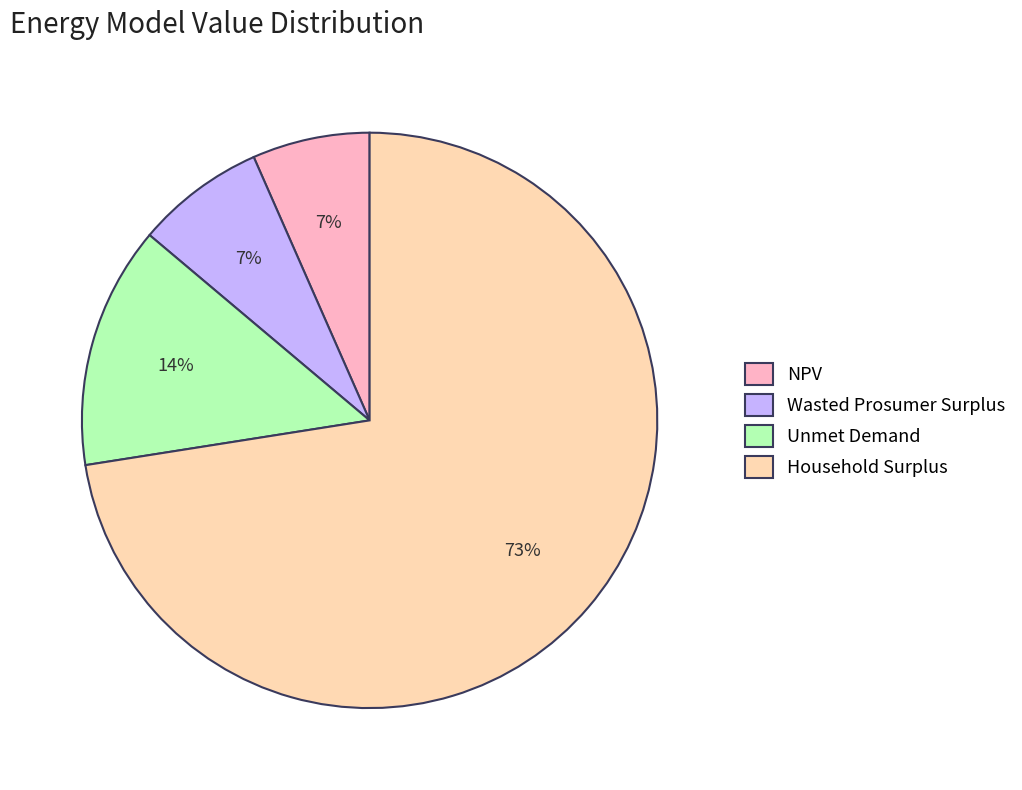

What percentage is the Unmet Demand slice, to the nearest percent?

14%